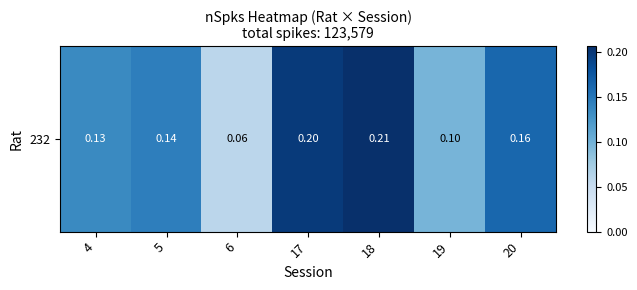

Which category has the lowest value across all series?

6